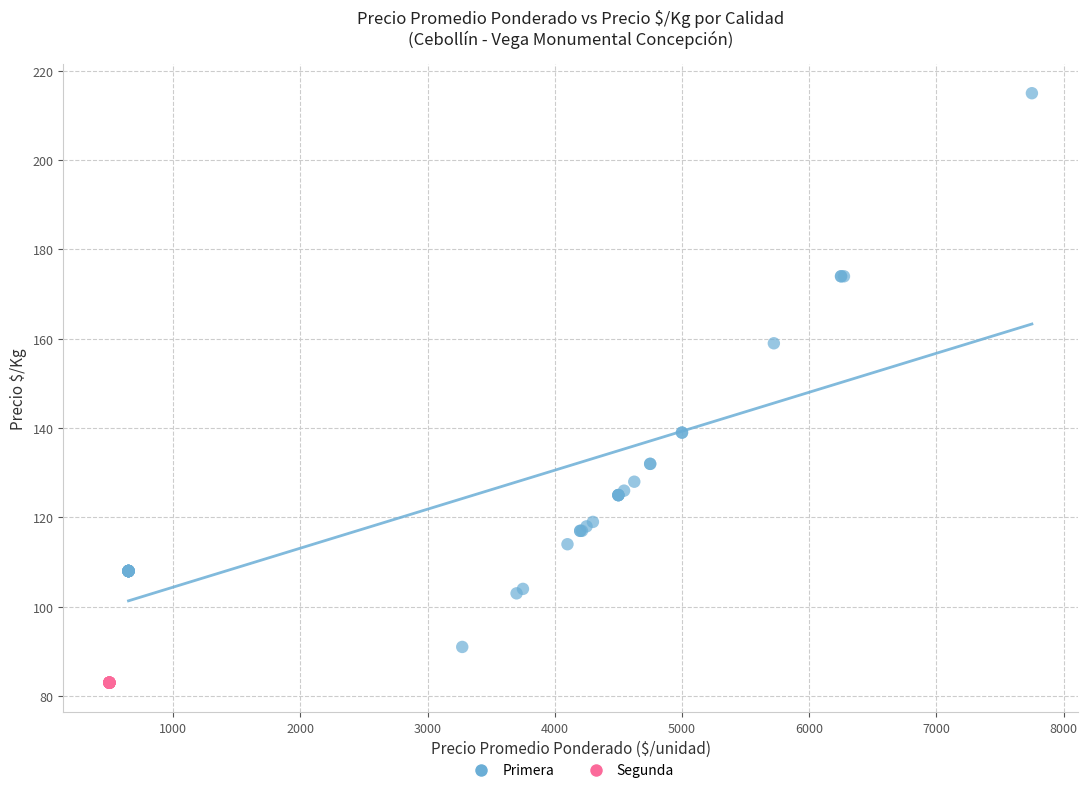

Which series reaches the maximum Y coordinate?

Primera